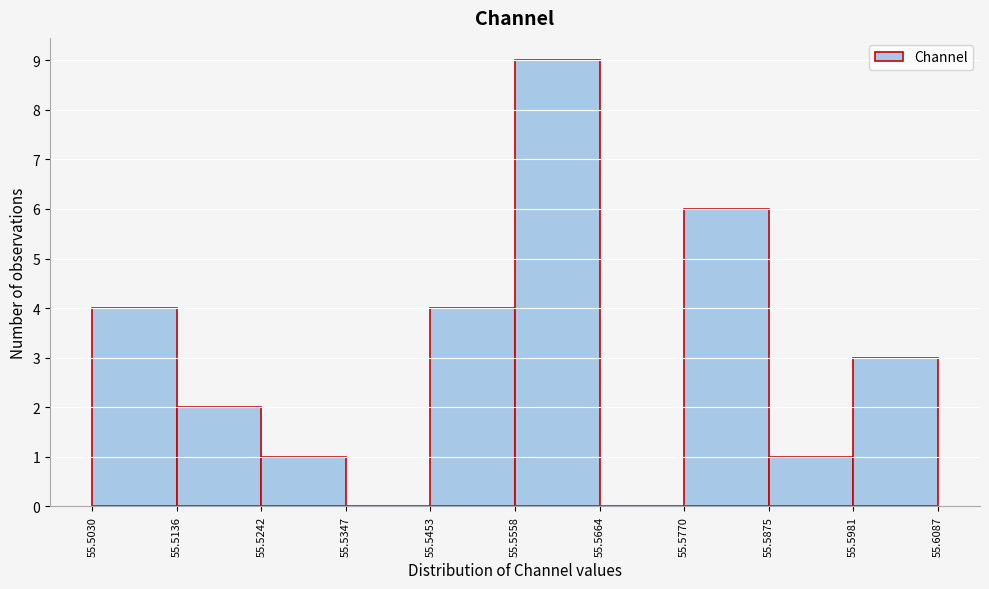

What is the height of the bar covering 55.5030 to 55.5136 on the x-axis? The values are not printed on the chart, so give them approximately, as read against the axis.

4